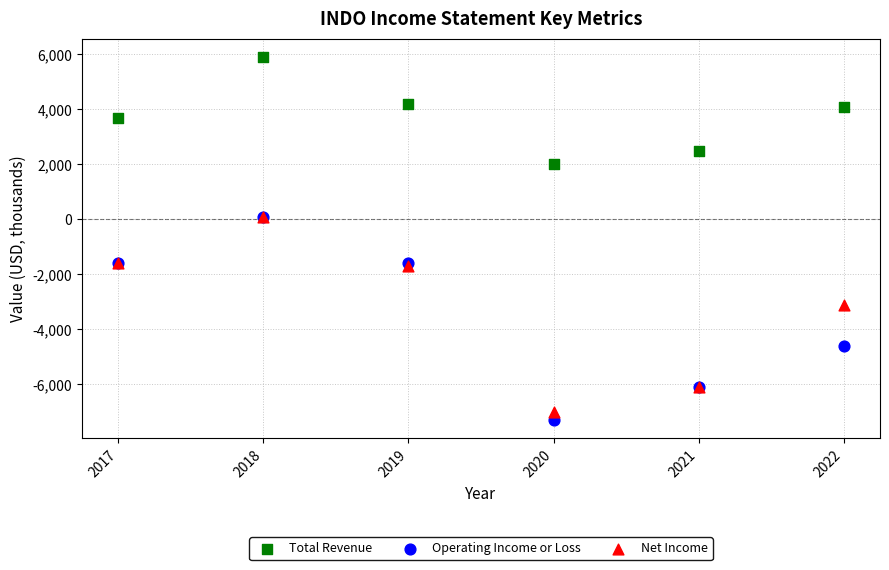

What are all the series names shown in the legend?

Total Revenue, Operating Income or Loss, Net Income